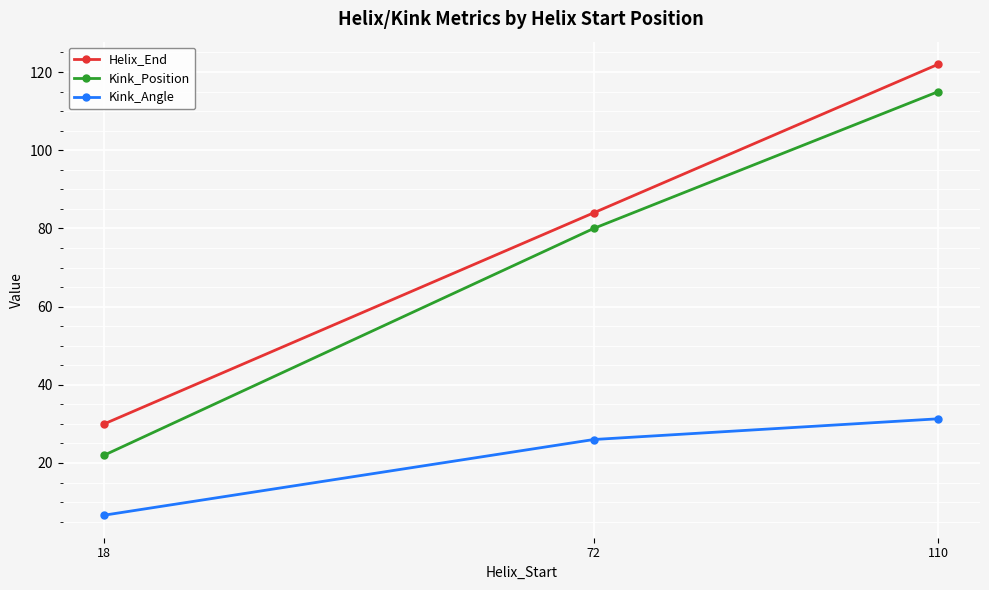

What is the total value across all series at 72?

190.0